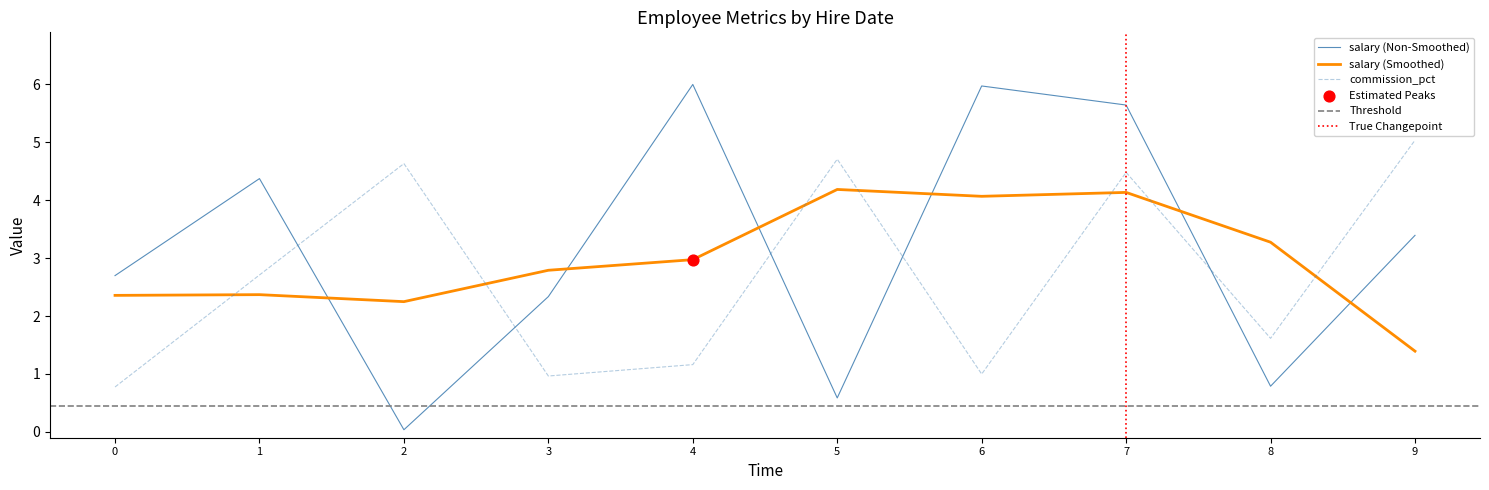

Where do commission_pct and salary (Non-Smoothed) first cross each other?

1 and 2